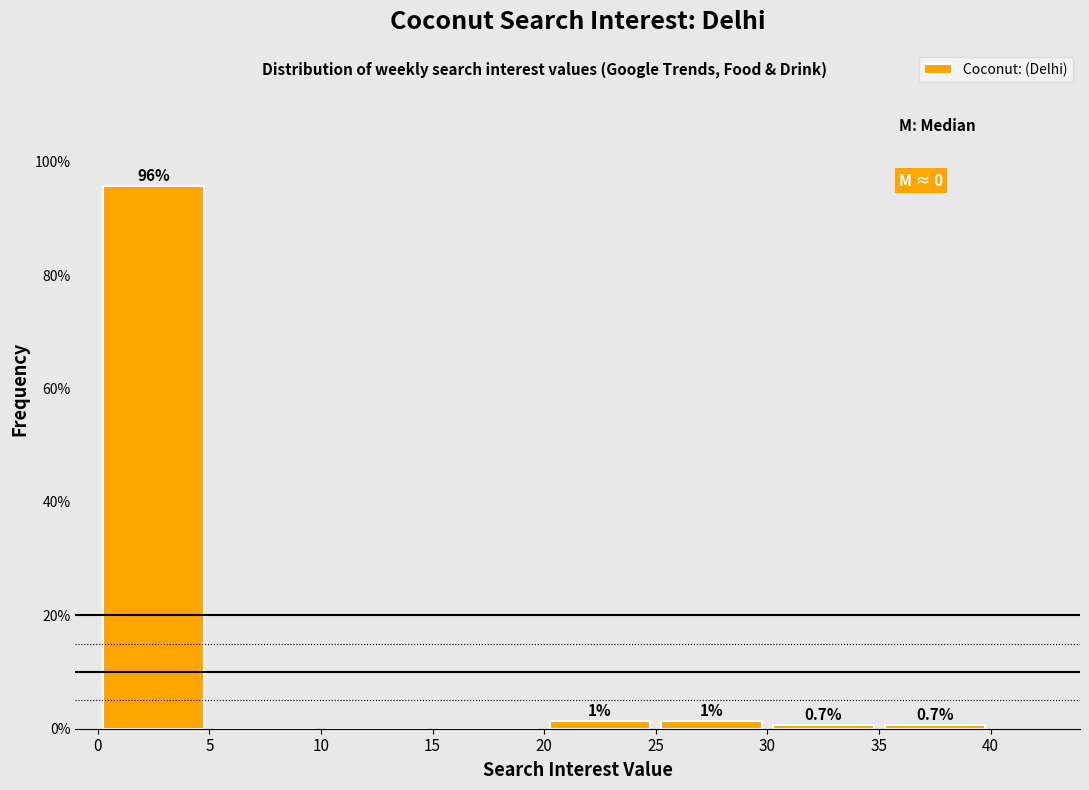

Which range on the x-axis has the tallest bar?

0 to 5